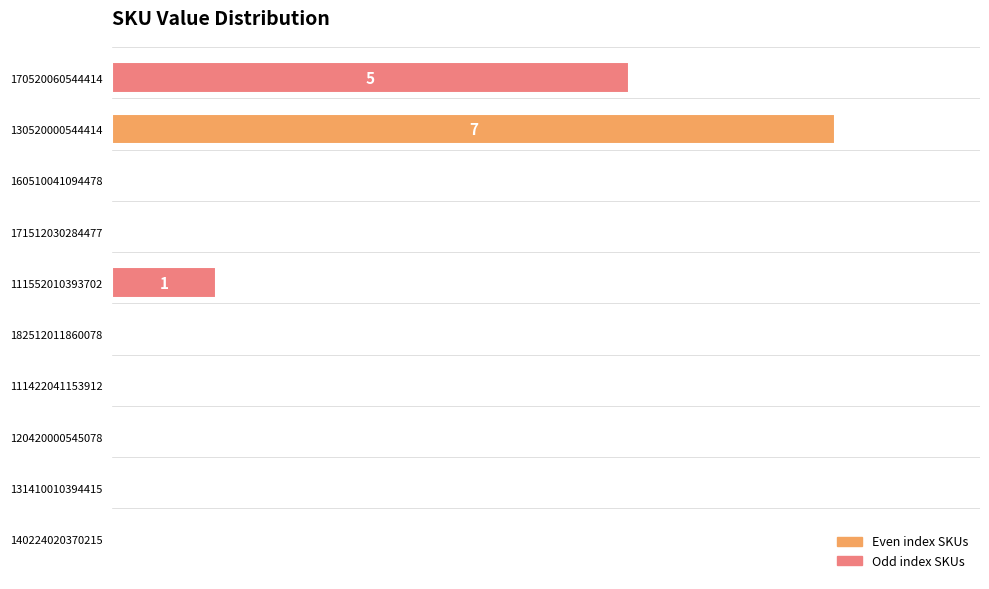

How many values exceed 0?

3